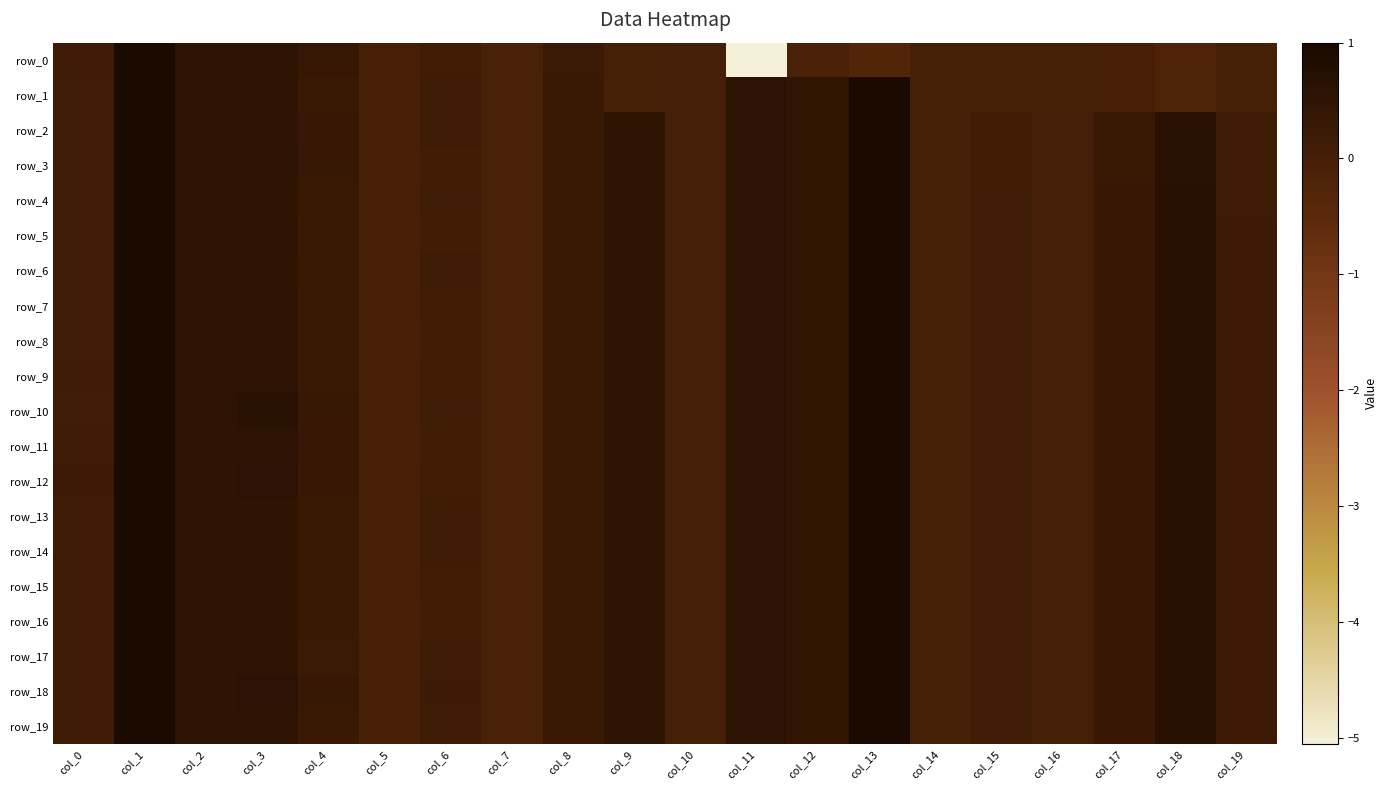

Is the value of row_16 at col_17 greater than the value of row_13 at col_9?

No